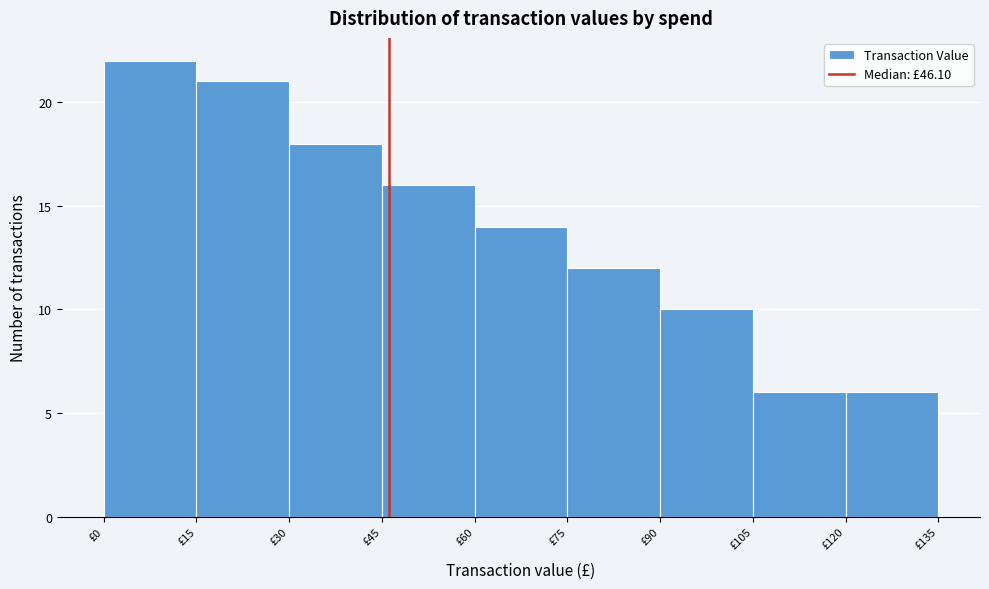

Reading left to right, list every bar in this chart as the range it spans on the x-axis followed by its height. Neither the bar edges nor the heights are printed on the chart, so give them approximately, as read against the axes.

0 to 15: 22
15 to 30: 21
30 to 45: 18
45 to 60: 16
60 to 75: 14
75 to 90: 12
90 to 105: 10
105 to 120: 6
120 to 135: 6